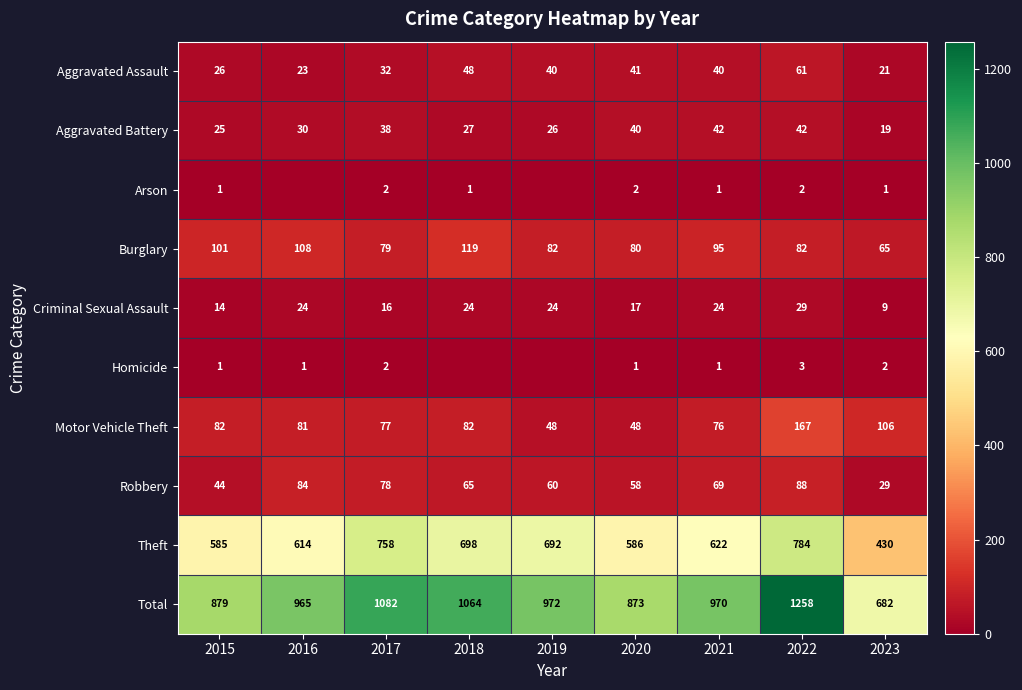

Is the value of Burglary at 2023 greater than the value of Theft at 2018?

No